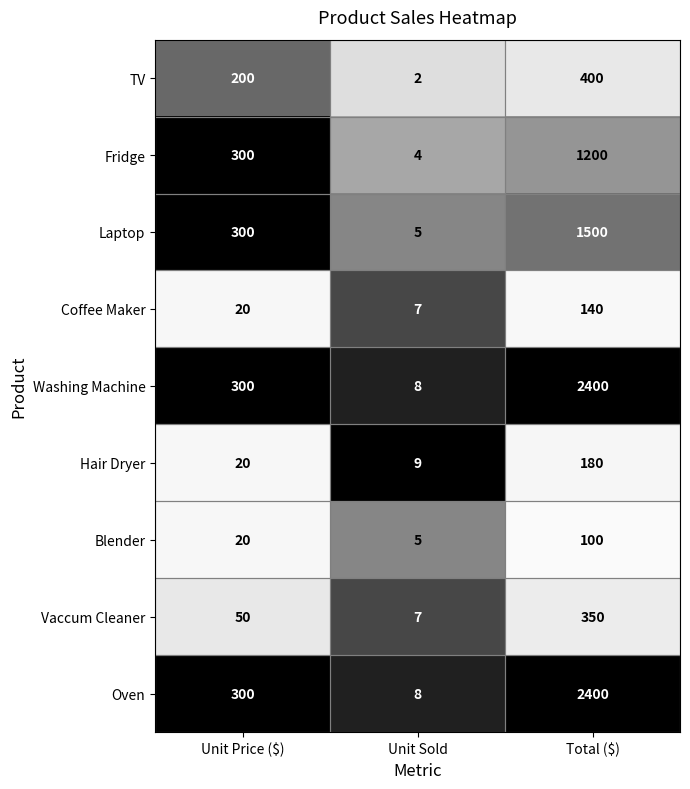

The Vaccum Cleaner series shows 350 at Total ($). True or false?

True